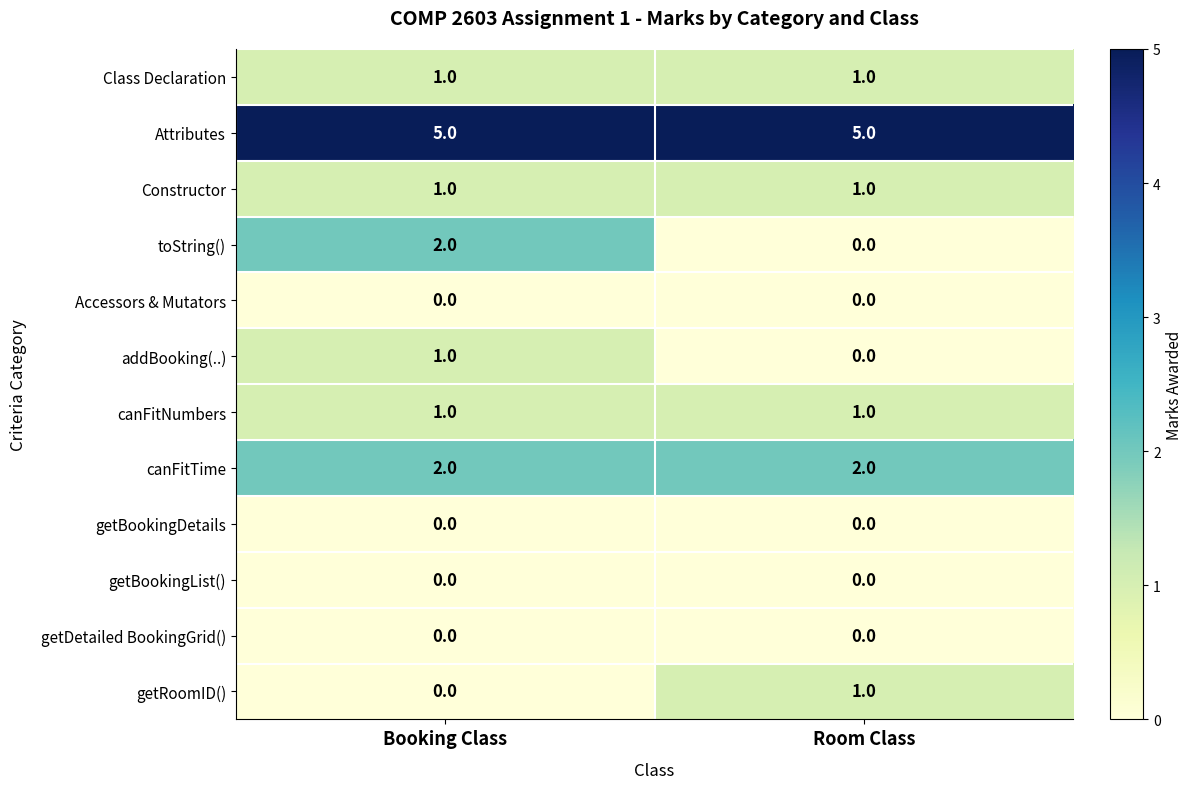

Reading left to right, transcribe all the data shown in this chart.

Class Declaration: 1	1
Attributes: 5	5
Constructor: 1	1
toString(): 2	0
Accessors & Mutators: 0	0
addBooking(..): 1	0
canFitNumbers: 1	1
canFitTime: 2	2
getBookingDetails: 0	0
getBookingList(): 0	0
getDetailed BookingGrid(): 0	0
getRoomID(): 0	1